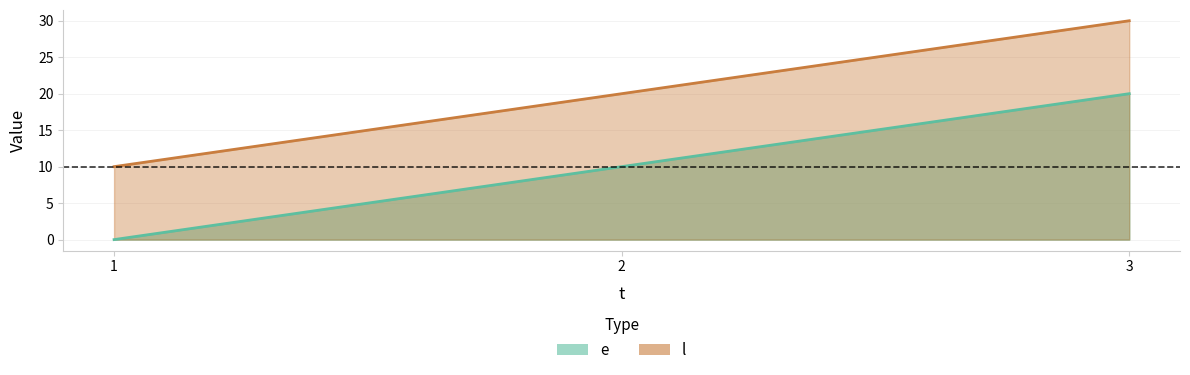

How many positive values does the e series have?

2